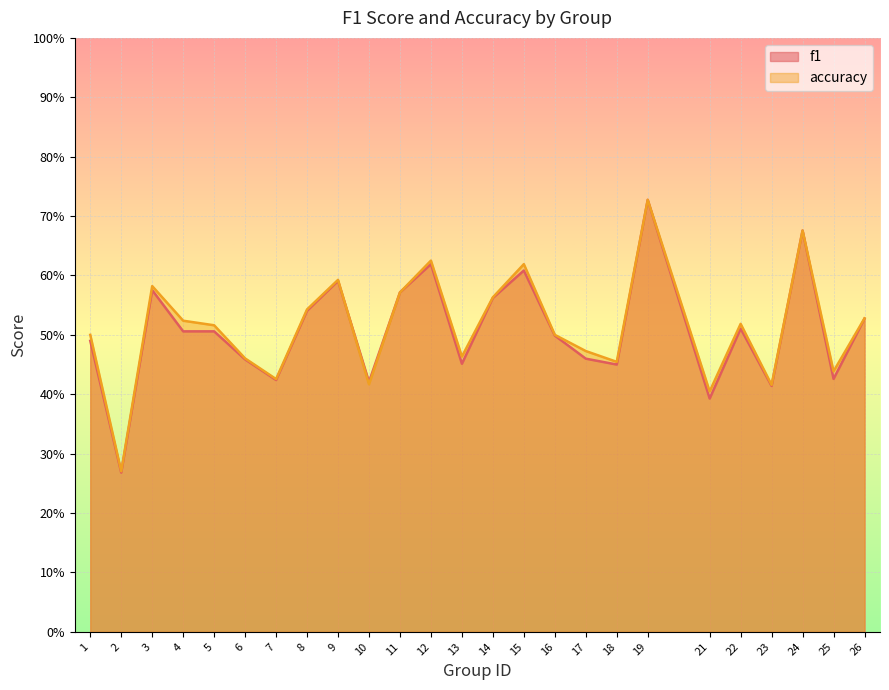

The f1 series shows 0.3 at 14. True or false?

False